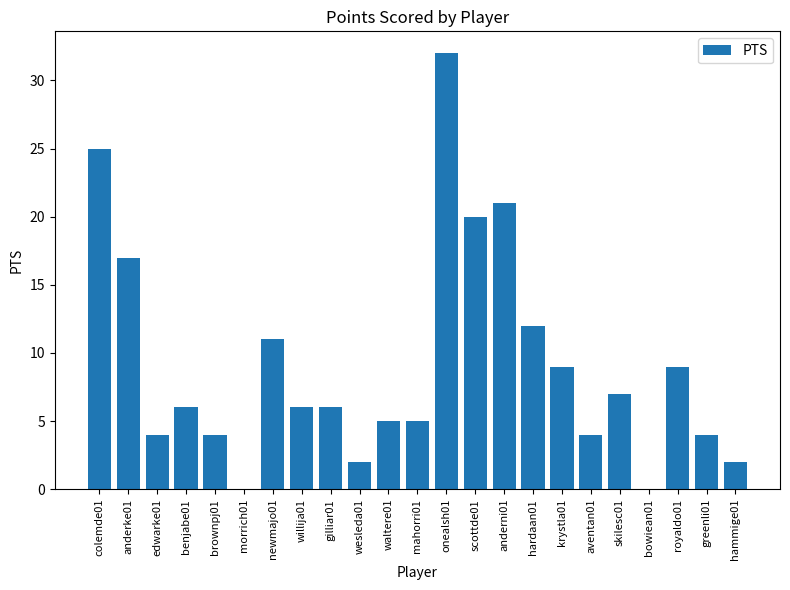

Which has a higher value, benjabe01 or bowiean01?

benjabe01